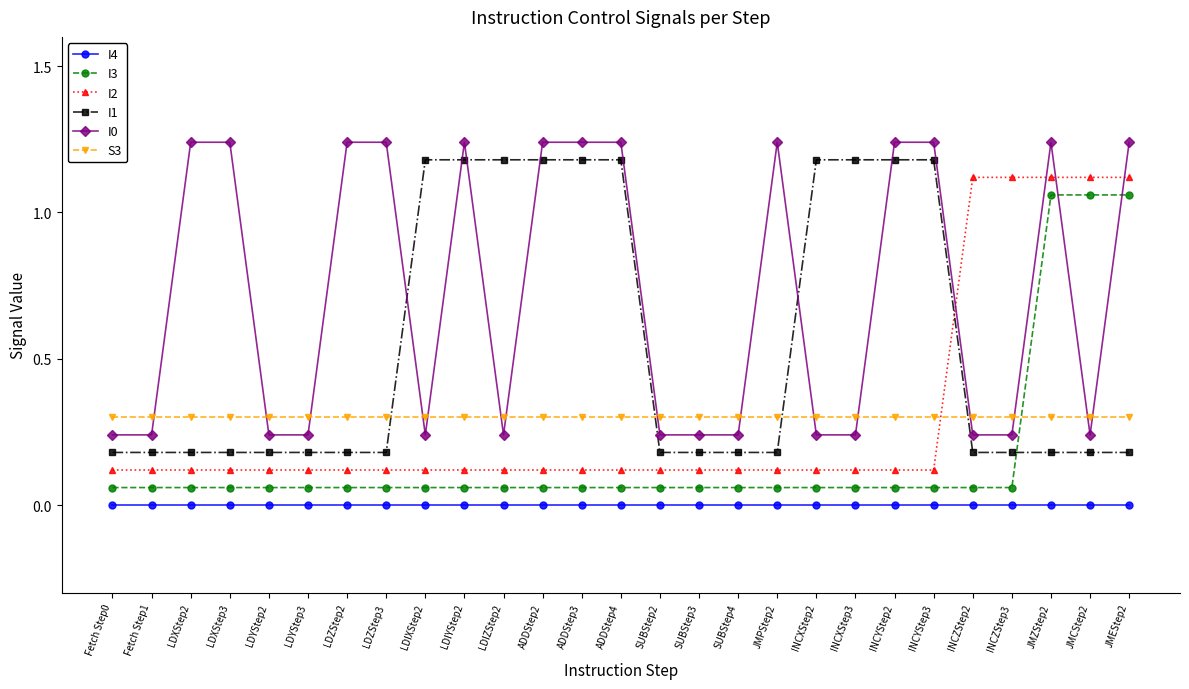

What is the label of the 3rd point from the right?

JMZStep2